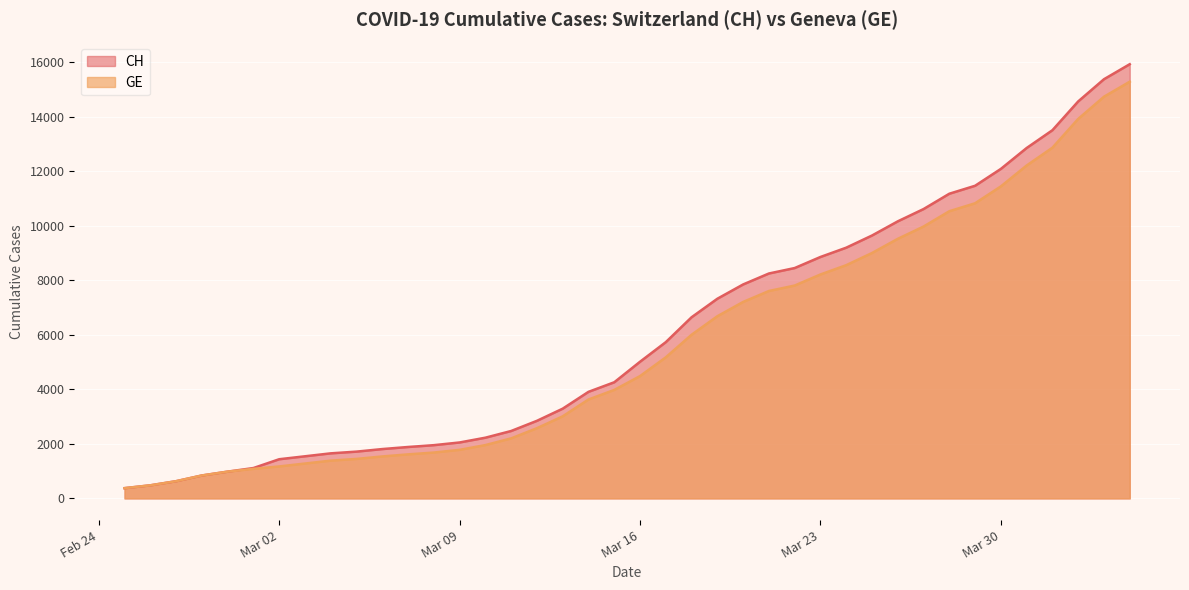

What is the total value across all series at 2020-03-19?

14004